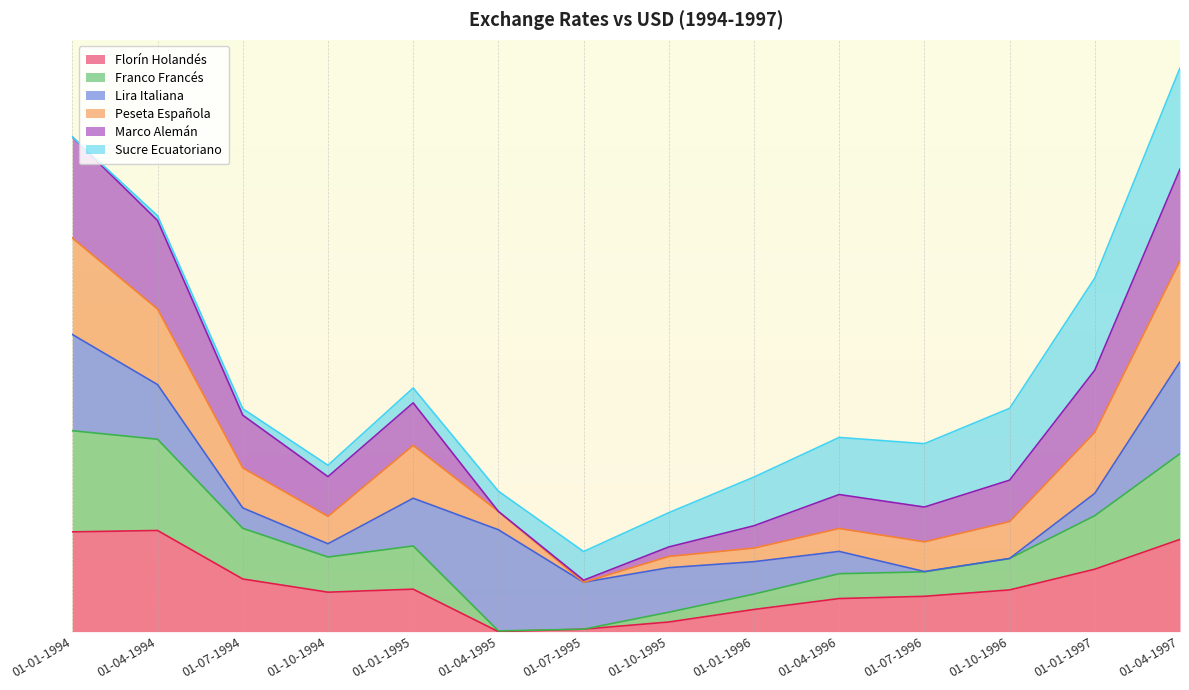

What is the total value across all series at 01-04-1994?

7.0